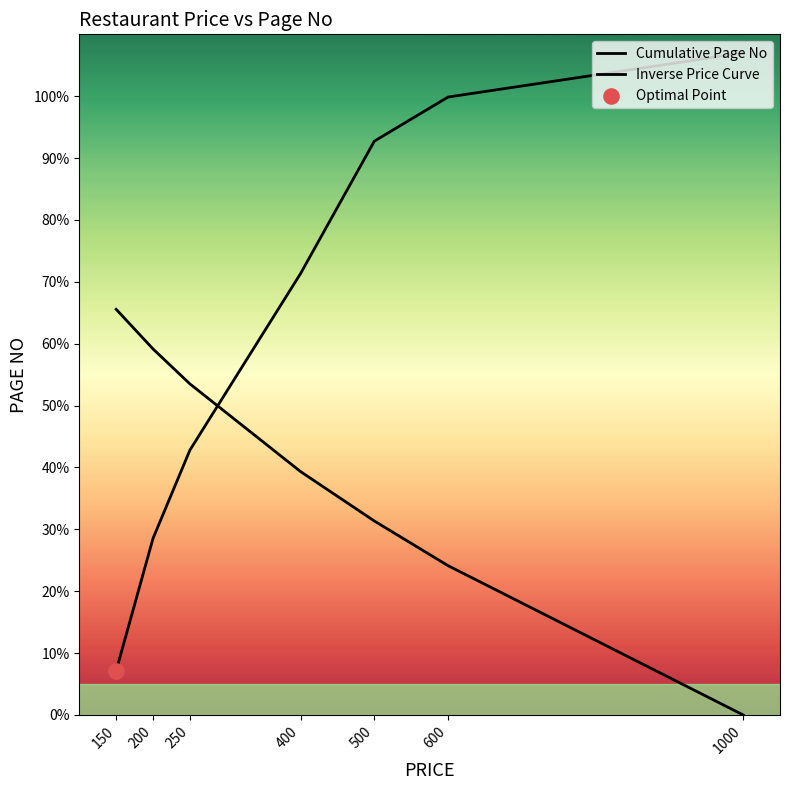

At which category is the sum across all series the highest?

500